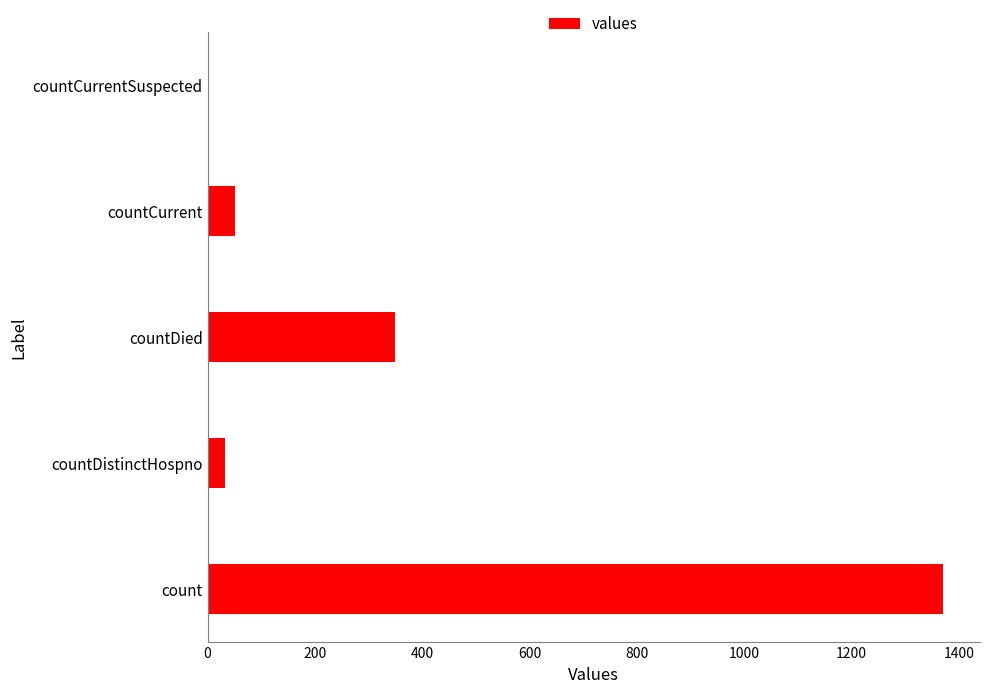

What is the sum of the values at countCurrentSuspected and countDied?

349